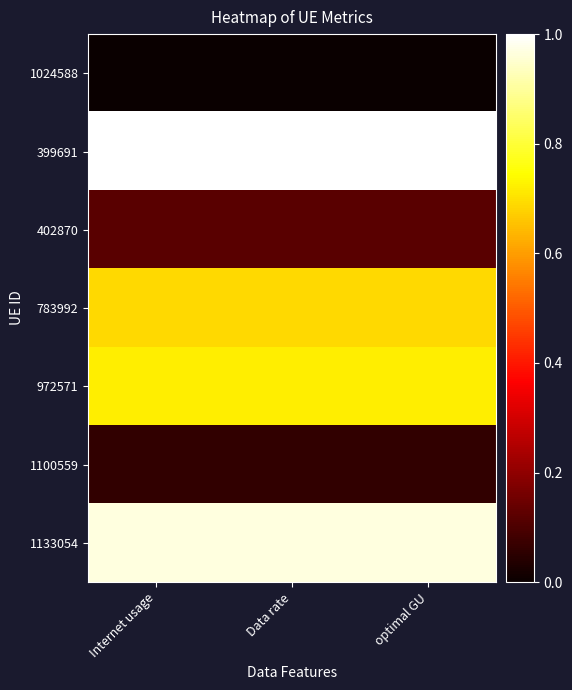

Reading left to right, extract all data points from this chart.

1024588: Internet usage=0.0	Data rate=0.0	optimal GU=0.0
399691: Internet usage=1.0	Data rate=1.0	optimal GU=1.0
402870: Internet usage=0.1	Data rate=0.1	optimal GU=0.1
783992: Internet usage=0.7	Data rate=0.7	optimal GU=0.7
972571: Internet usage=0.7	Data rate=0.7	optimal GU=0.7
1100559: Internet usage=0.1	Data rate=0.1	optimal GU=0.1
1133054: Internet usage=1.0	Data rate=1.0	optimal GU=1.0